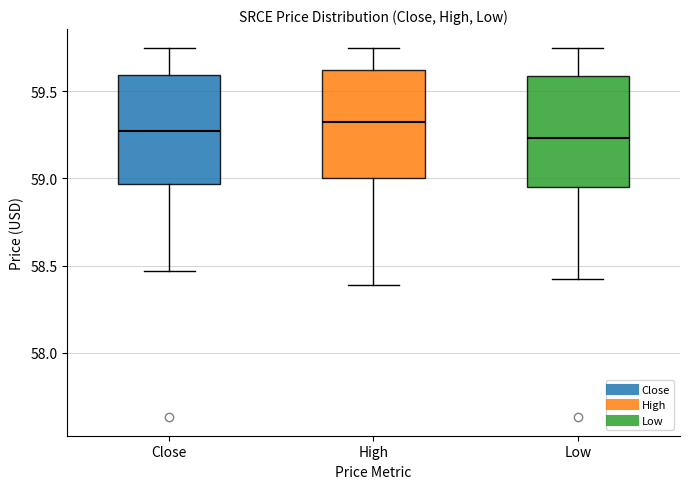

Reading left to right, read every box against the y-axis: the position of its median line, the range the box covers, and the ends of its whiskers. The values are not printed on the chart, so give them approximately, as read against the axis.

Close: median 59.25, box 58.95 to 59.60, whiskers 58.45 to 59.75
High: median 59.35, box 59.00 to 59.60, whiskers 58.40 to 59.75
Low: median 59.25, box 58.95 to 59.60, whiskers 58.40 to 59.75